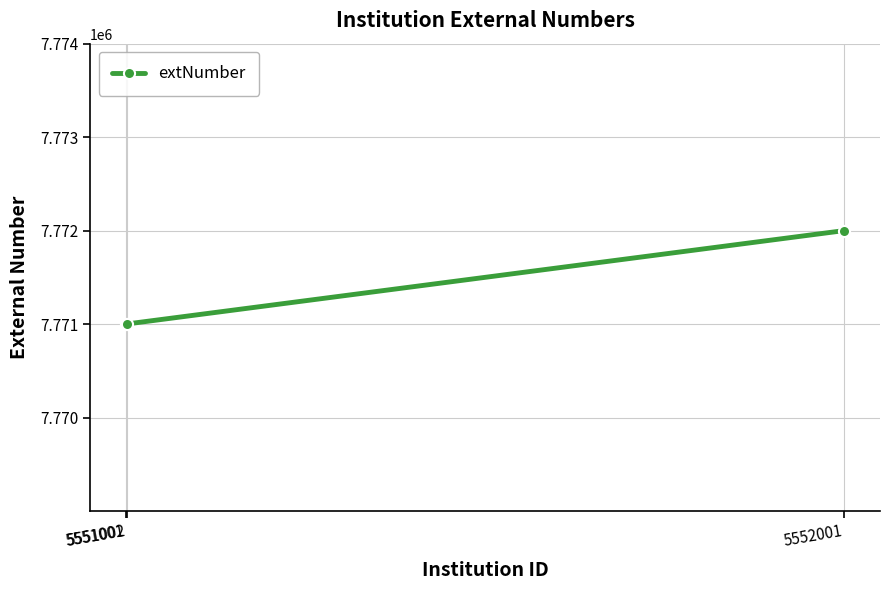

The value at 5551001 is 11884767. True or false?

False